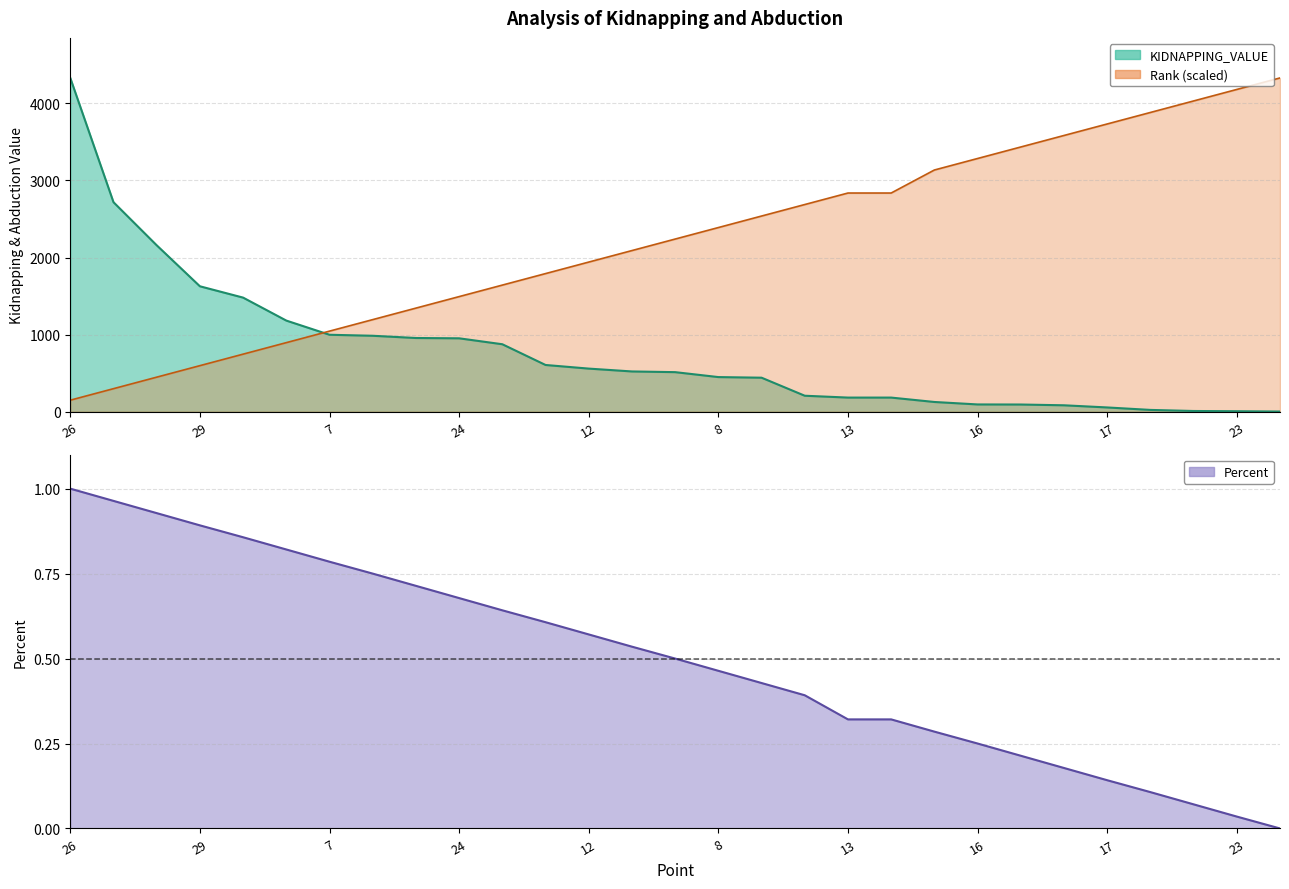

What is the average value of the KIDNAPPING_VALUE series?

773.0